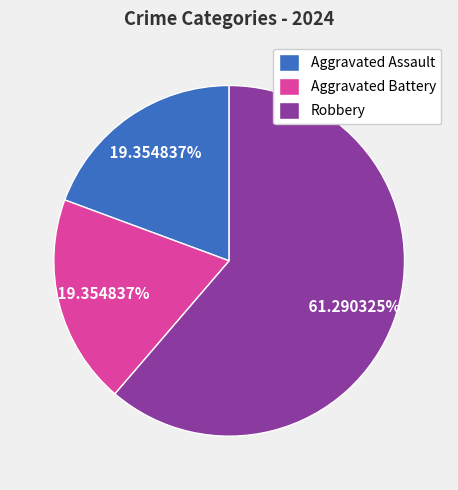

Does Robbery represent more than half of the total?

Yes